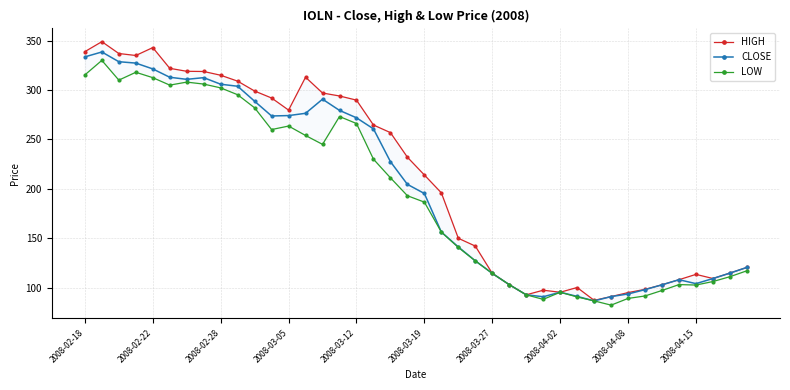

Is it true that CLOSE equals 112.9 at 2008-02-22?

False